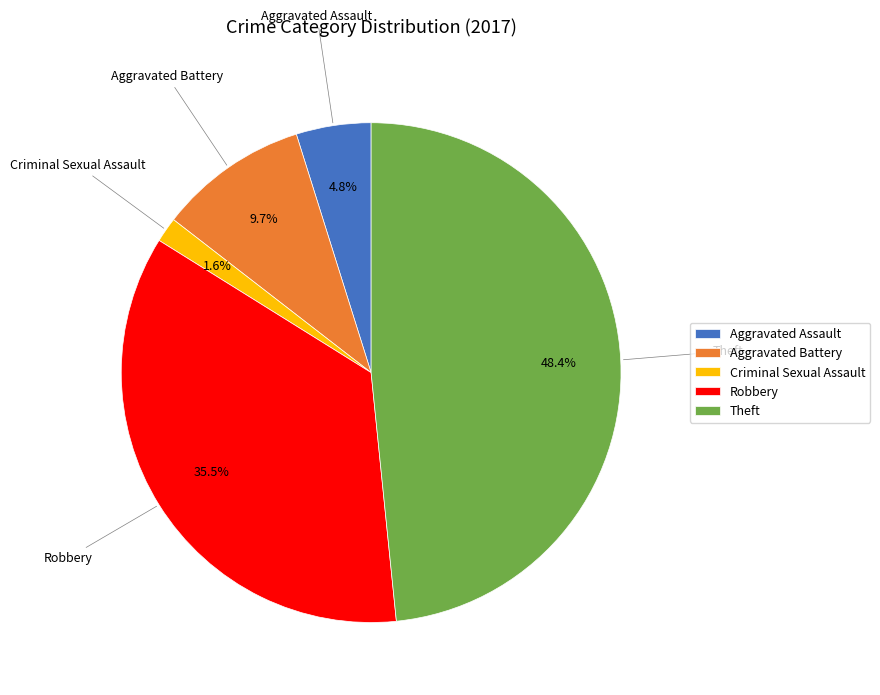

To the nearest percent, what is the average slice percentage?

20%